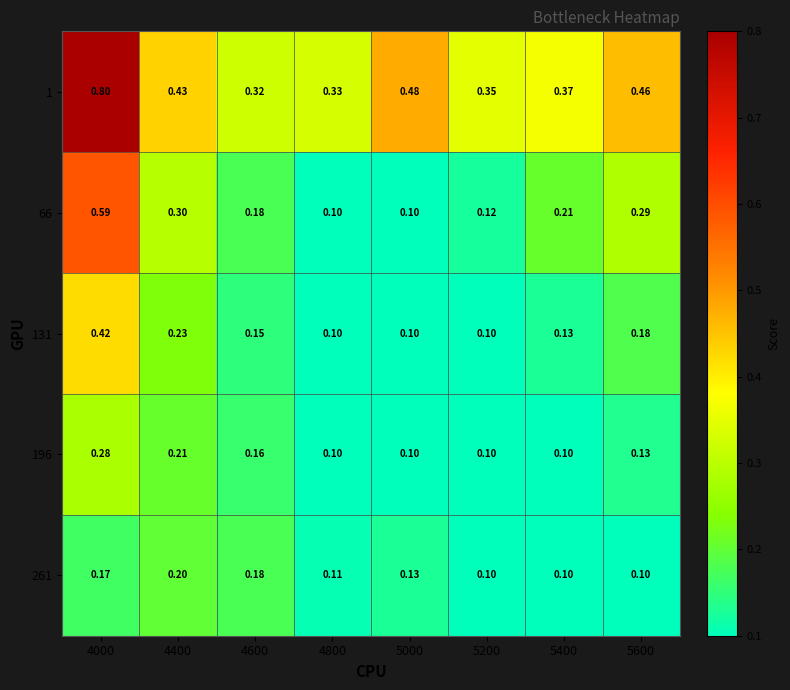

Is the value of 131 at 4600 greater than the value of 1 at 4800?

No